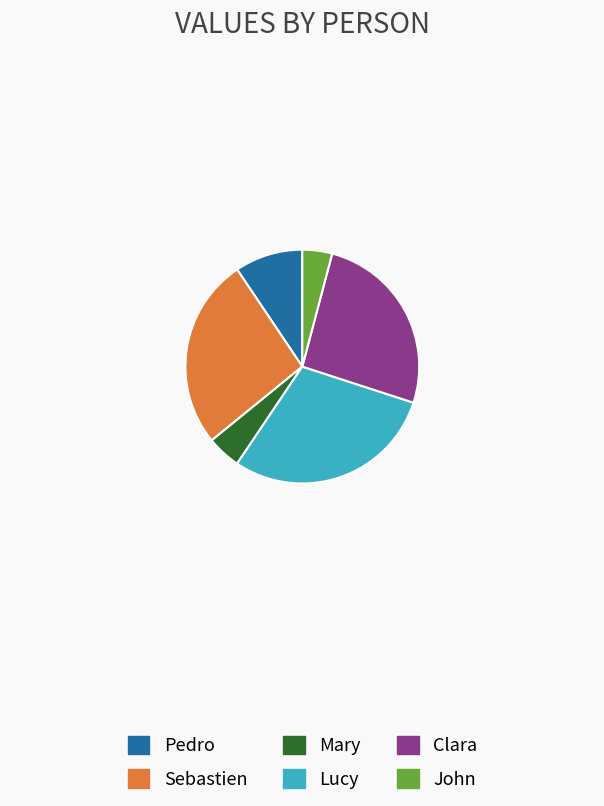

True or false: Lucy accounts for 18% of the total.

False